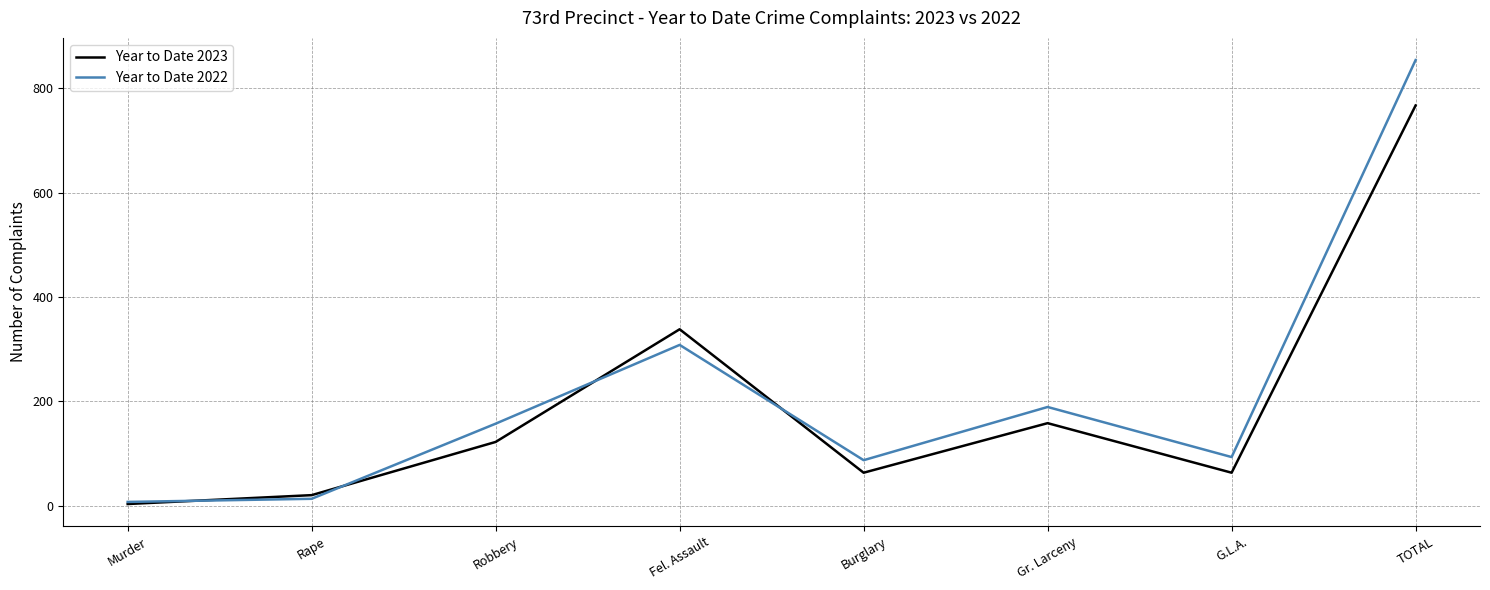

Is it true that Year to Date 2022 equals 136 at Fel. Assault?

False